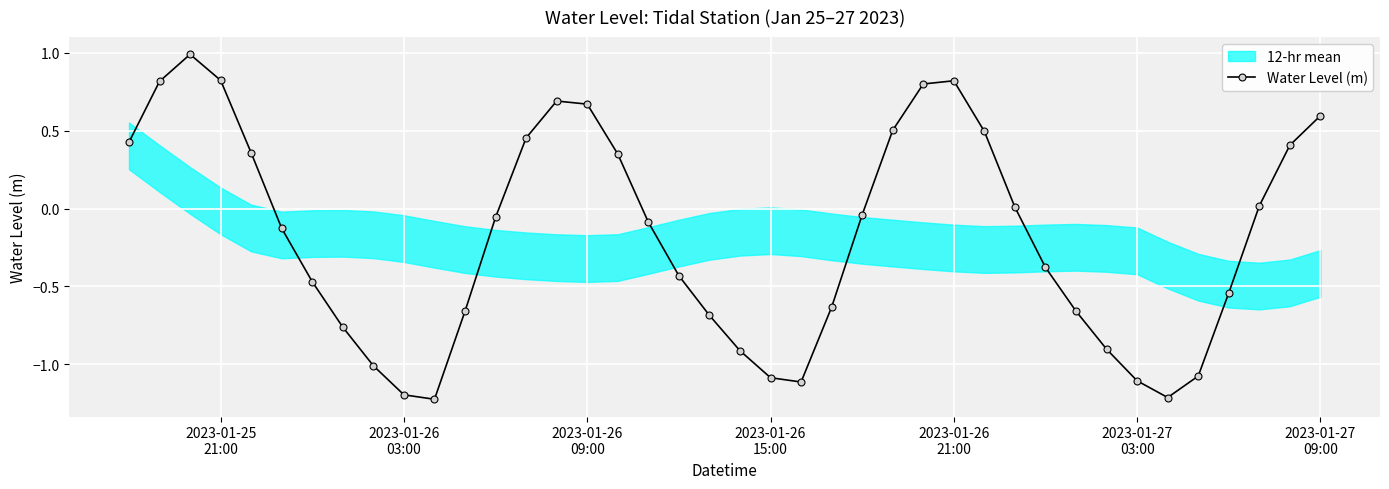

True or false: Water Level (m) has more than 0 interior local peaks.

True